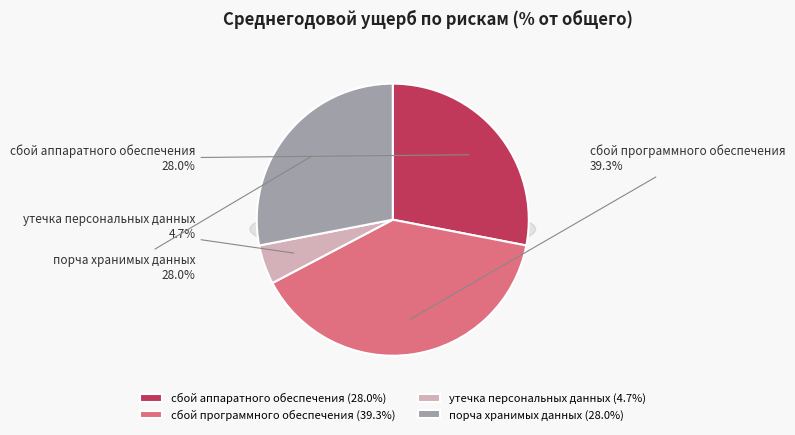

To the nearest percent, what is the difference between the largest and smallest slice percentages?

35%